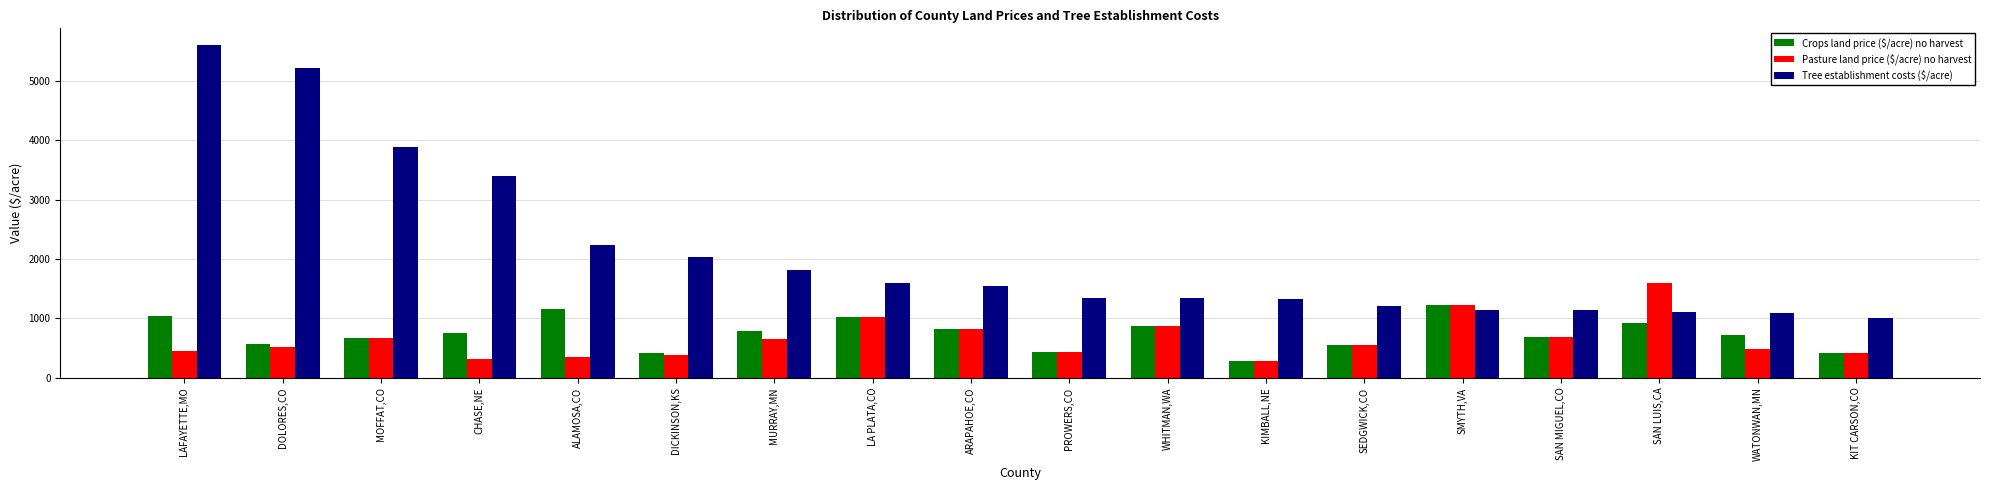

Are the bars horizontal?

No